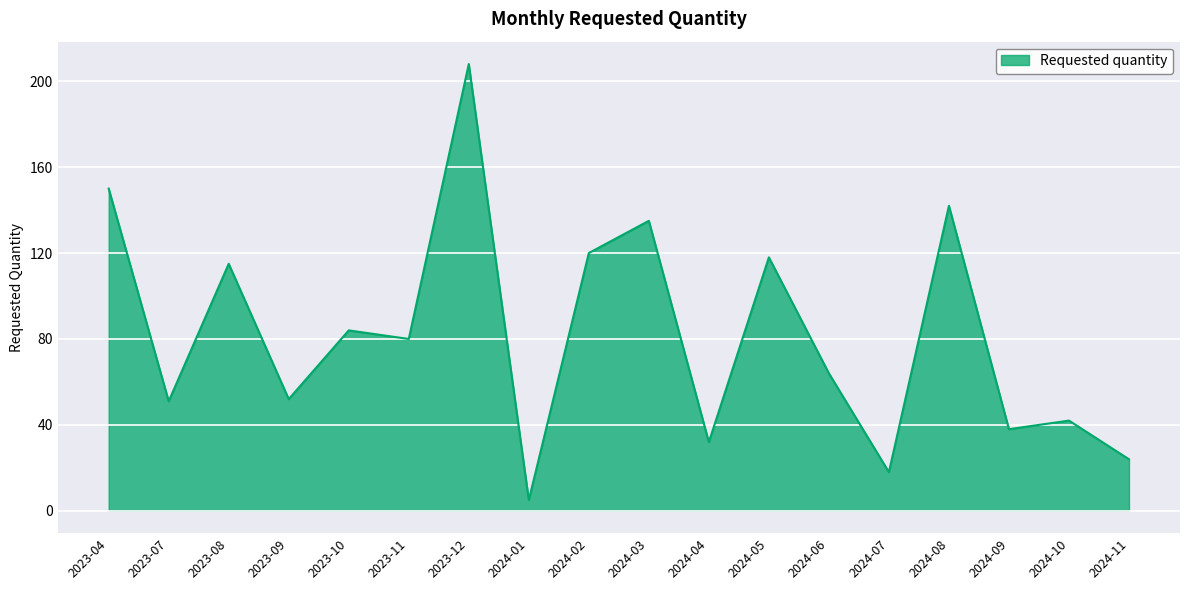

True or false: the data shows 52 at 2023-09.

True